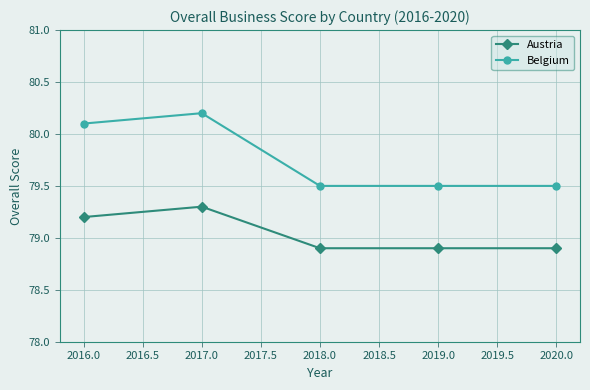

True or false: Austria has more than 0 points higher than both neighbors.

True